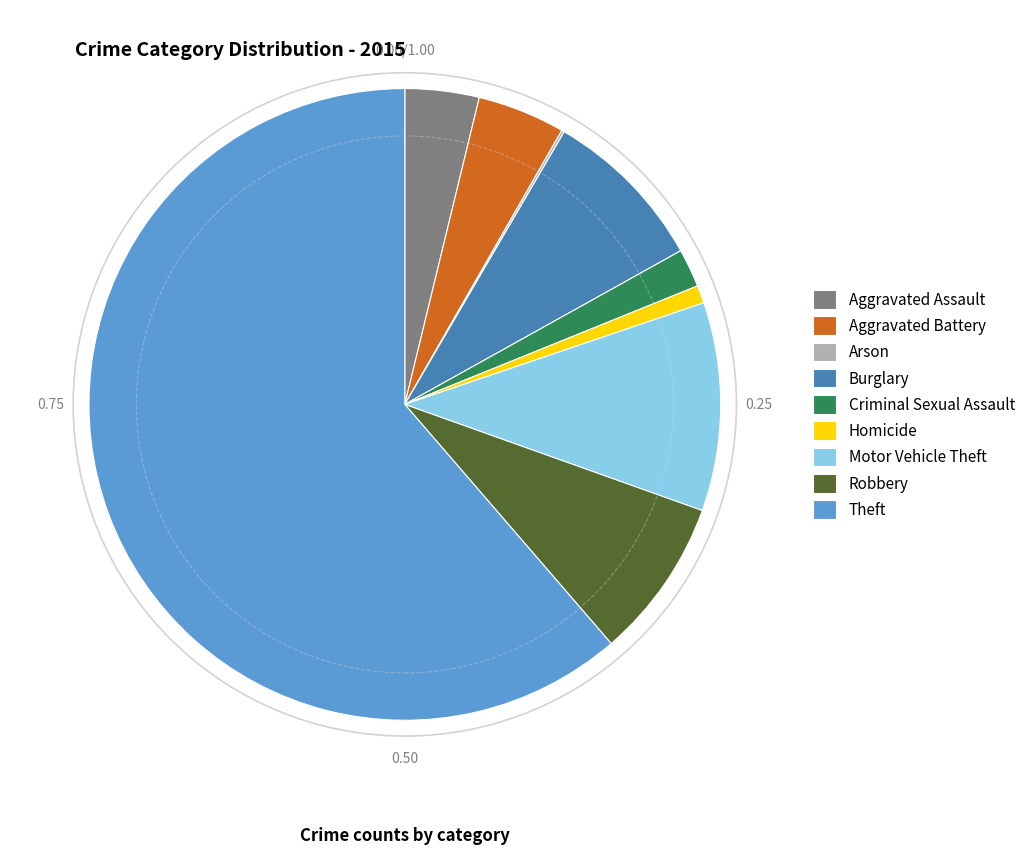

Is there any slice that represents more than half of the pie?

Yes